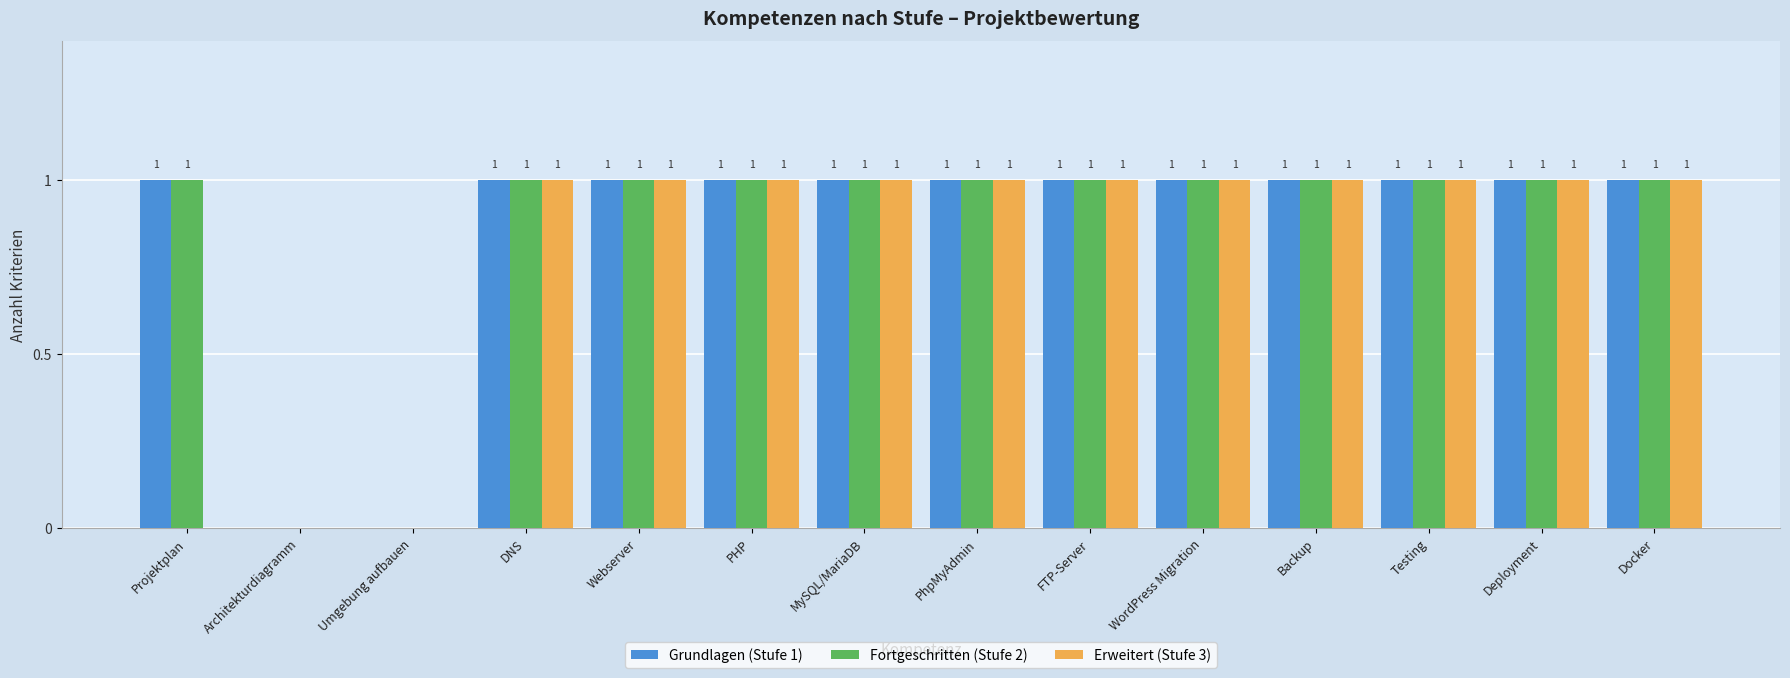

What are all the series names shown in the legend?

Grundlagen (Stufe 1), Fortgeschritten (Stufe 2), Erweitert (Stufe 3)